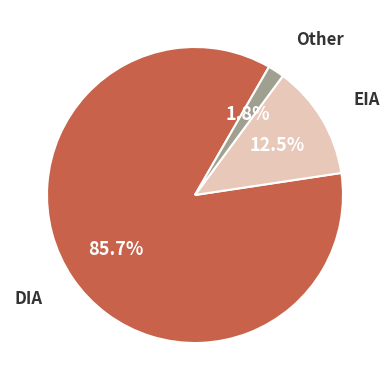

Rank the categories by value from highest to lowest.

DIA, EIA, Other